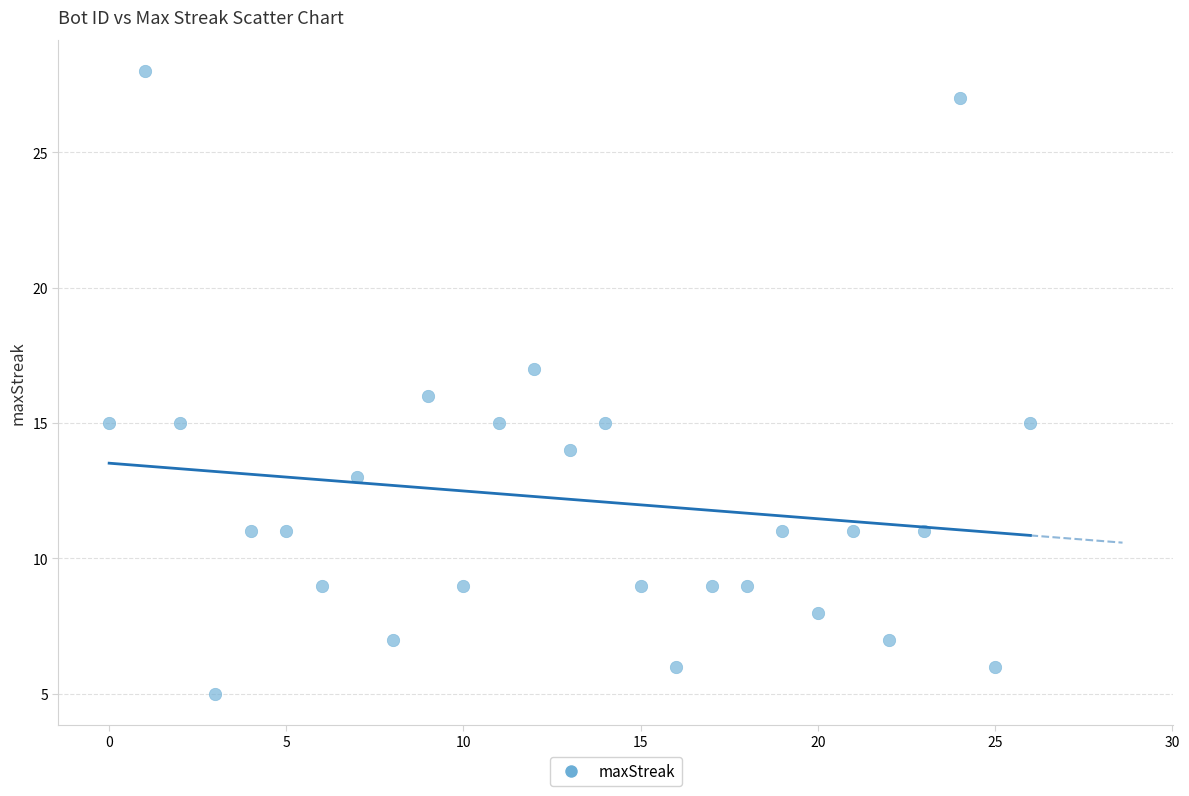

What is the range of Y values (max minus min)?

23